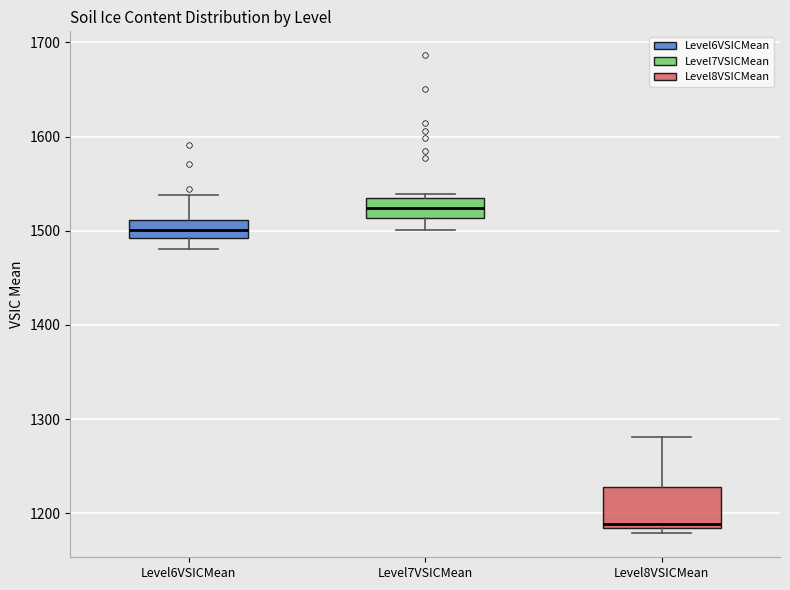

Reading left to right, read every box against the y-axis: the position of its median line, the range the box covers, and the ends of its whiskers. The values are not printed on the chart, so give them approximately, as read against the axis.

Level6VSICMean: median 1500, box 1490 to 1510, whiskers 1480 to 1540
Level7VSICMean: median 1520, box 1510 to 1540, whiskers 1500 to 1540 (just above the box's upper edge)
Level8VSICMean: median 1190, box 1180 to 1230, whiskers 1180 (just below the box's lower edge) to 1280